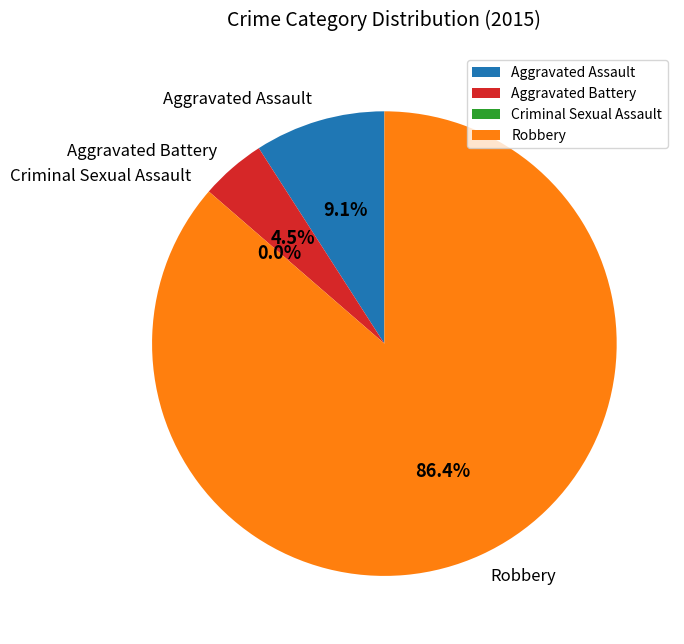

To the nearest percent, what is the combined percentage of Aggravated Battery and Robbery?

91%